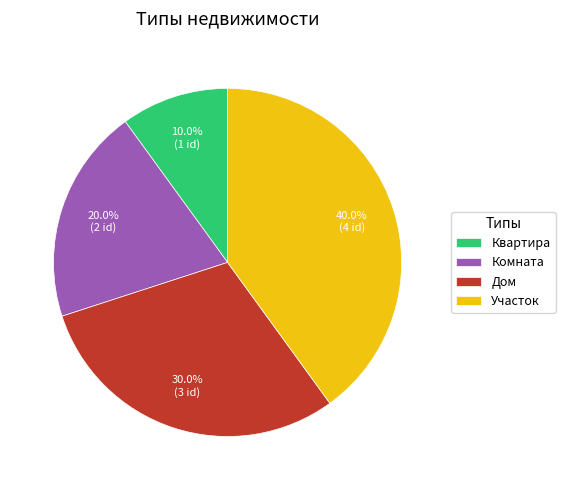

What percentage is the Дом slice, to the nearest percent?

30%